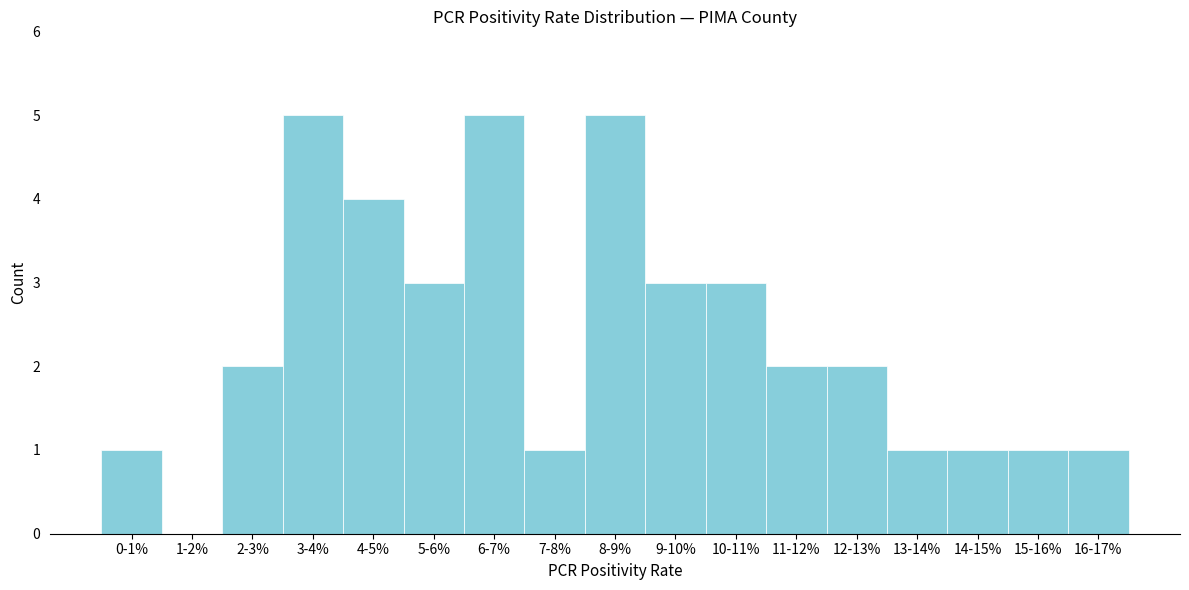

Reading left to right, what are all the values shown in this chart?

0-1%=1	1-2%=0	2-3%=2	3-4%=5	4-5%=4	5-6%=3	6-7%=5	7-8%=1	8-9%=5	9-10%=3	10-11%=3	11-12%=2	12-13%=2	13-14%=1	14-15%=1	15-16%=1	16-17%=1